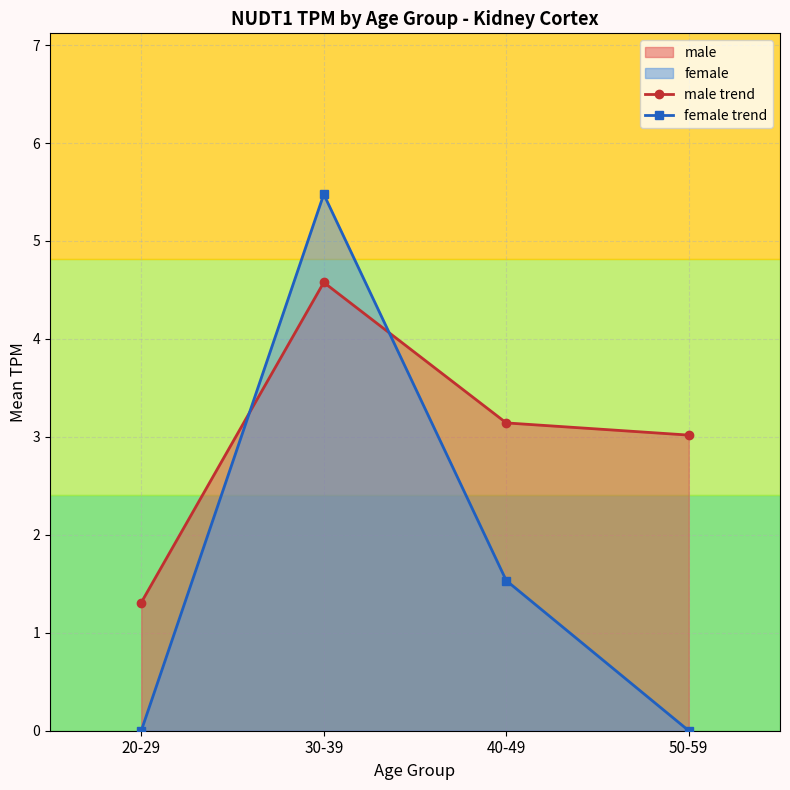

How many data points in female trend are less than 1?

2